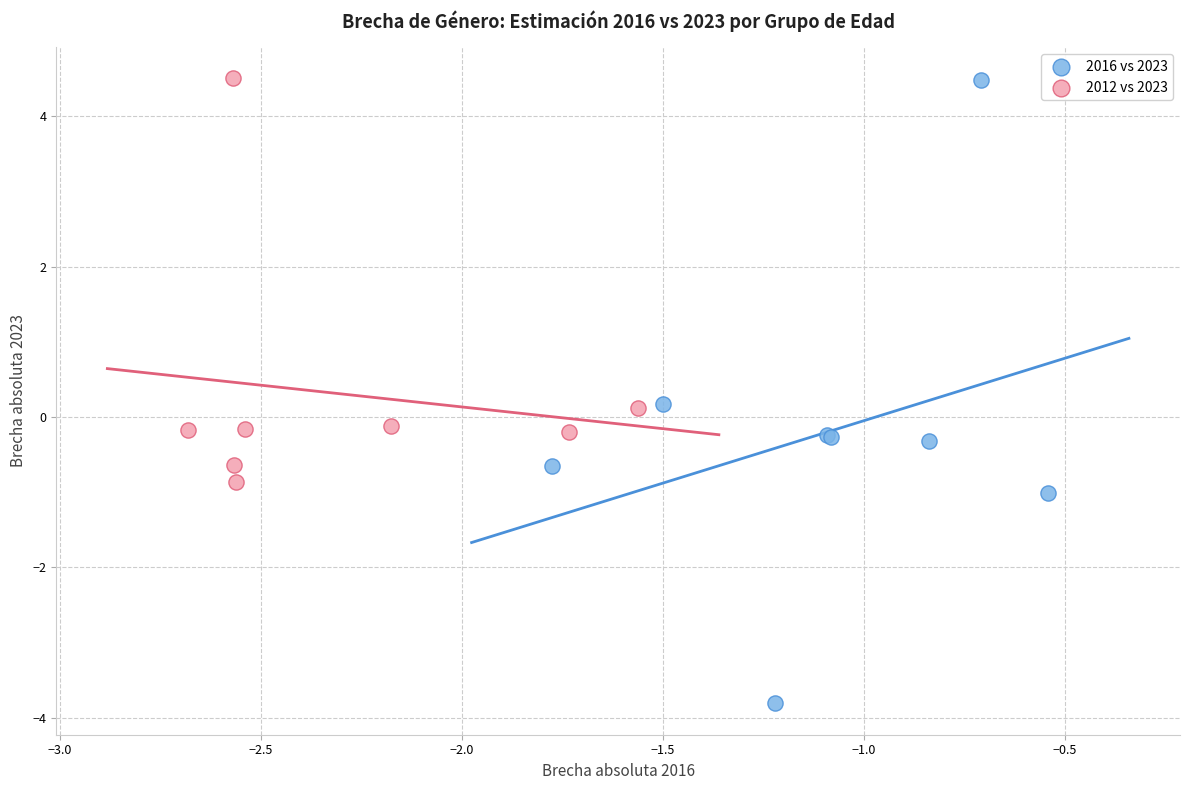

Which series contains the lowest Y value?

2016 vs 2023